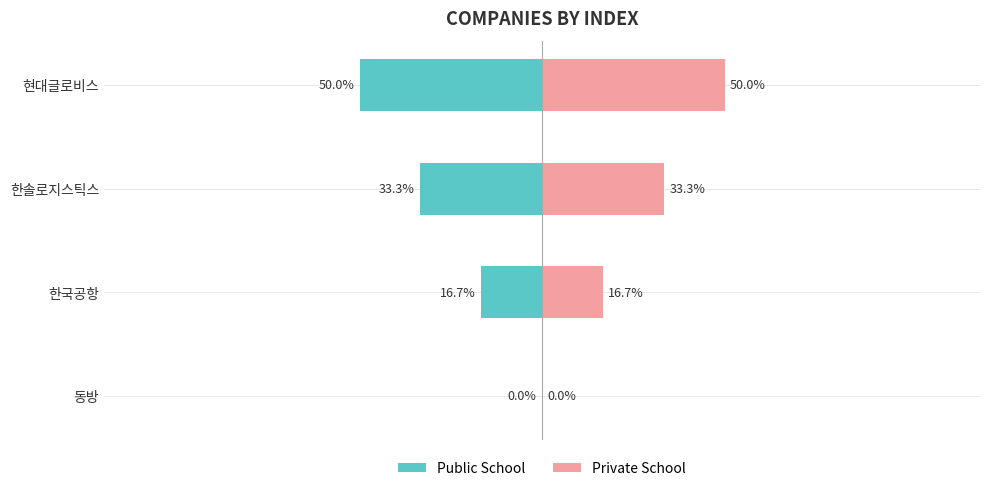

Reading left to right, list all the values displayed in this chart.

Public School: 0.0	-16.7	-33.3	-50.0
Private School: 0.0	16.7	33.3	50.0